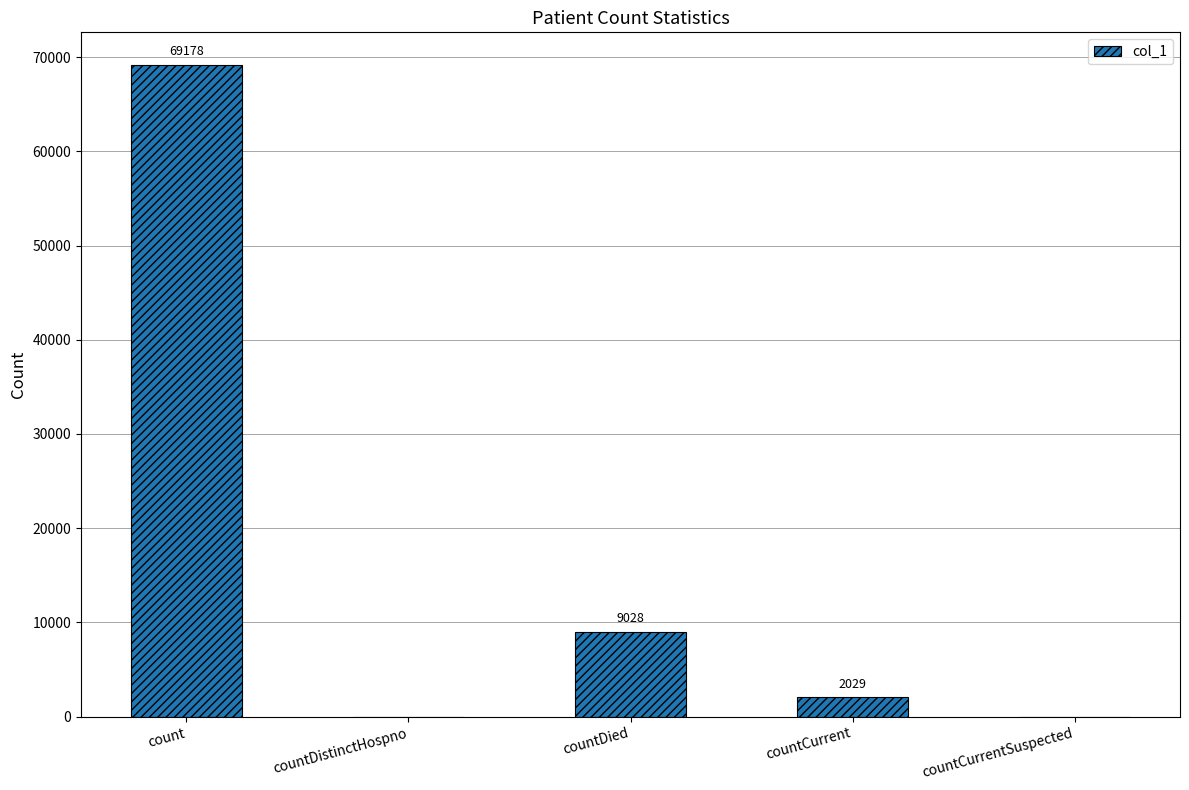

What is the difference between the values at countCurrentSuspected and count?

69178